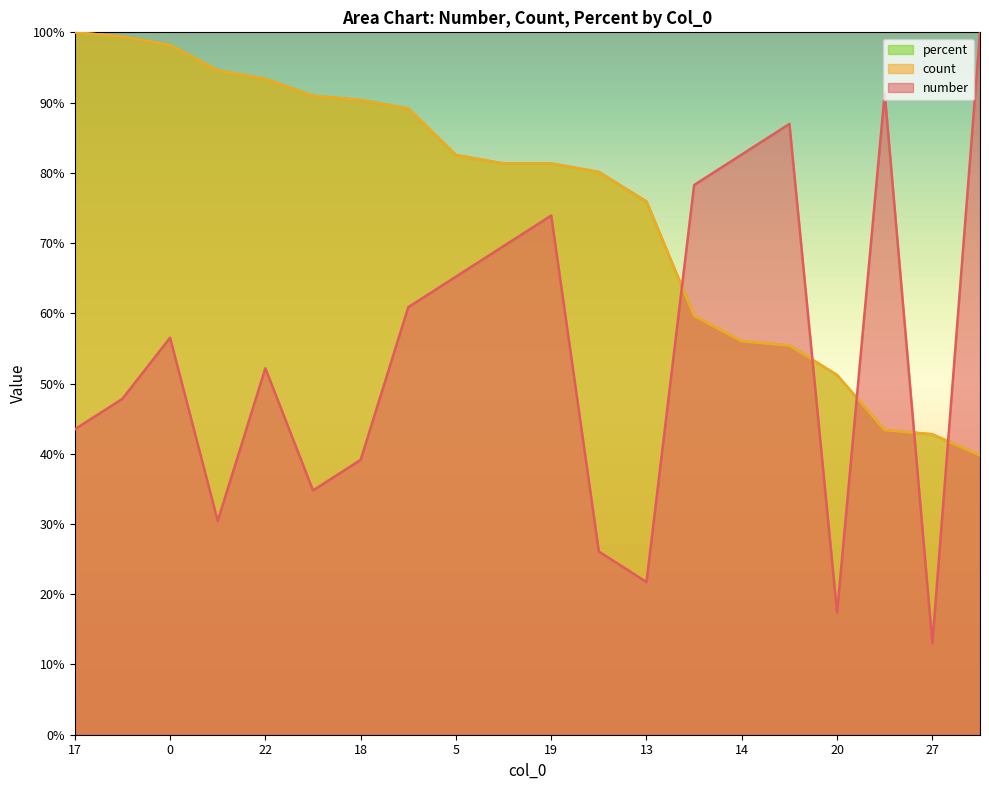

How many data points in count are above 81?

11